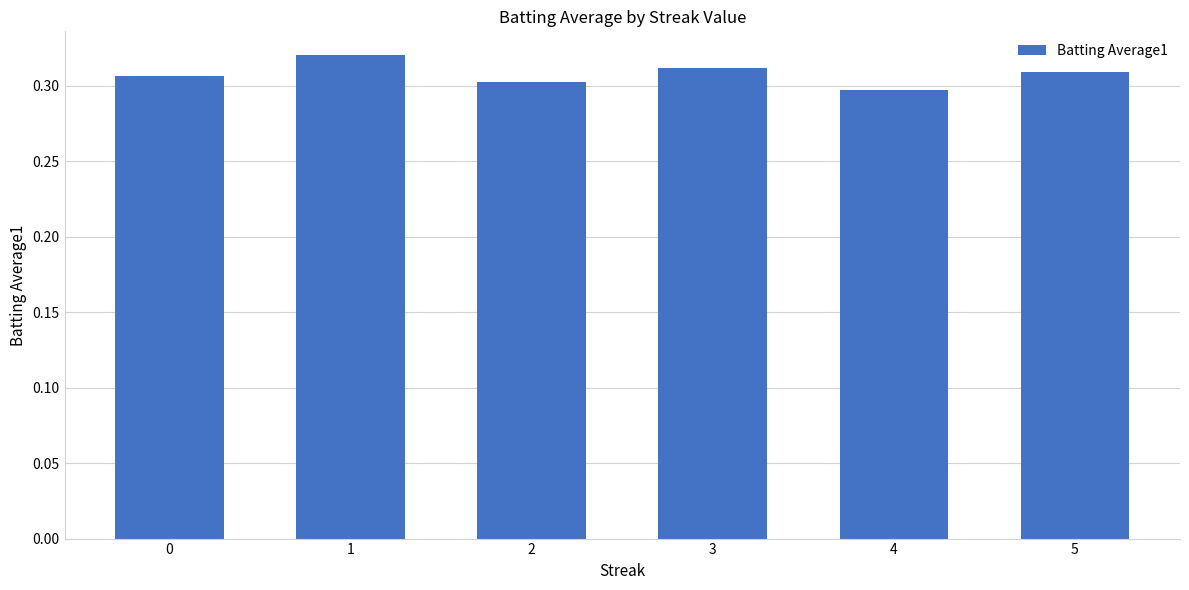

Are the bars grouped side by side (vs. stacked)?

No